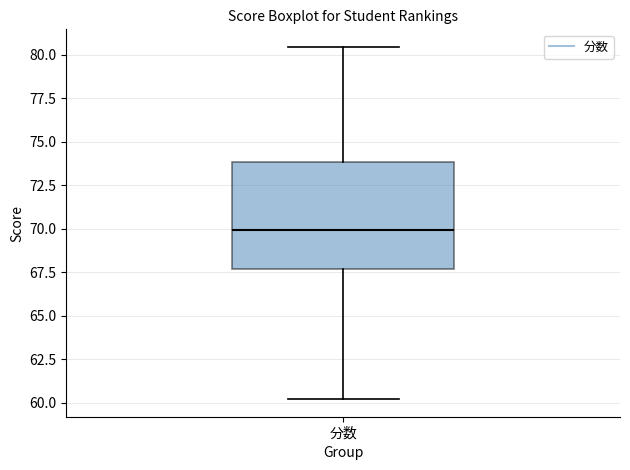

Where does the upper whisker of the box for 分数 end on the y-axis? The values are not printed on the chart, so give them approximately, as read against the axis.

80.5